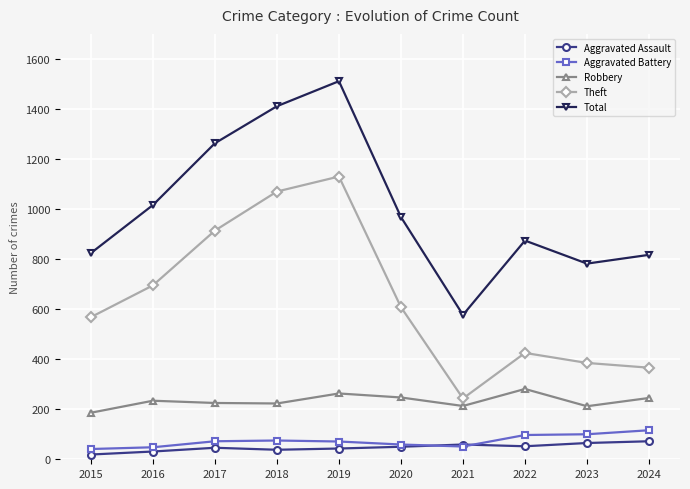

At 2024, list the series in order from smallest to largest.

Aggravated Assault, Aggravated Battery, Robbery, Theft, Total